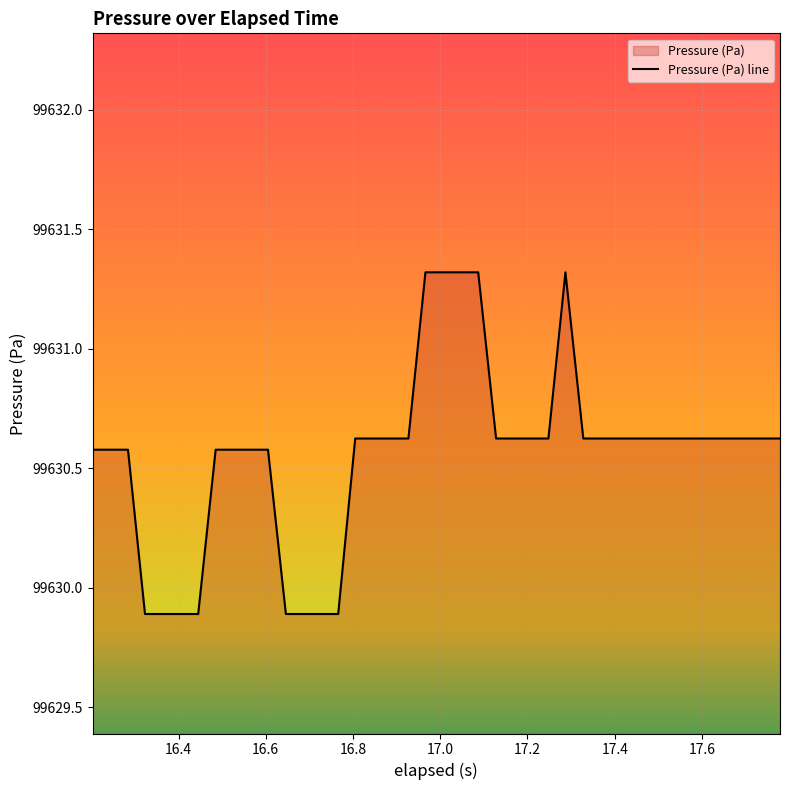

What is the minimum value shown in the chart?

99629.9